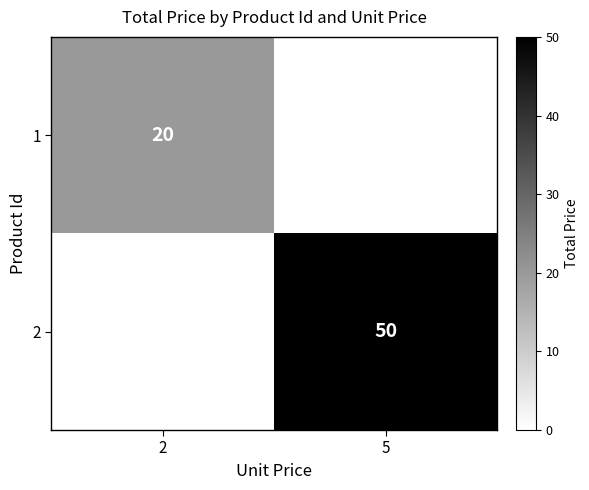

How many categories are shown in the chart?

2